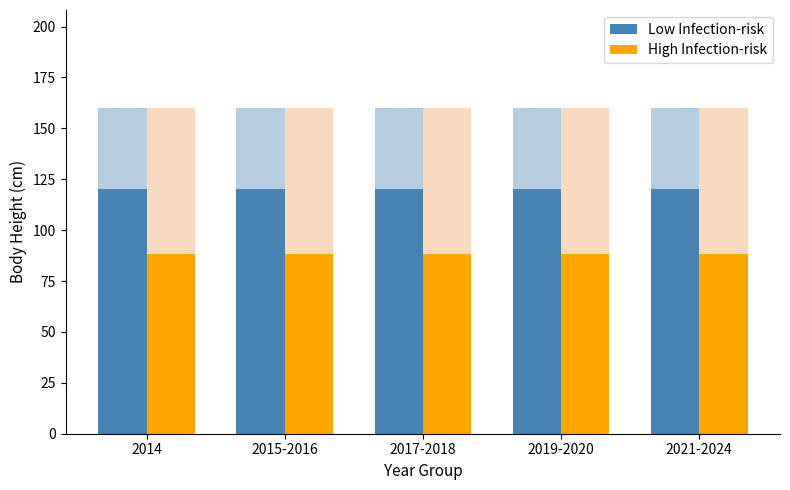

Reading left to right, what are all the values shown in this chart?

Low Infection-risk: 2014=120.1	2015-2016=120.1	2017-2018=120.1	2019-2020=120.1	2021-2024=120.1
High Infection-risk: 2014=88.1	2015-2016=88.1	2017-2018=88.1	2019-2020=88.1	2021-2024=88.1